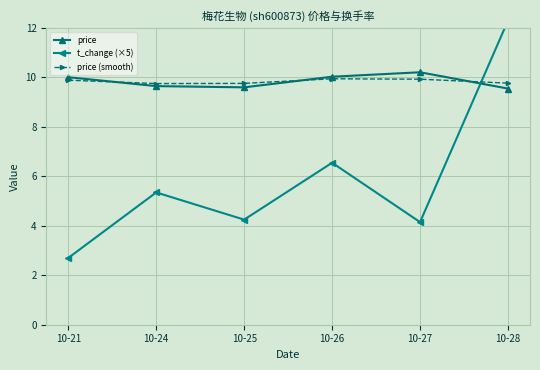

What is the value of the price point at the 4th from the left?

10.0